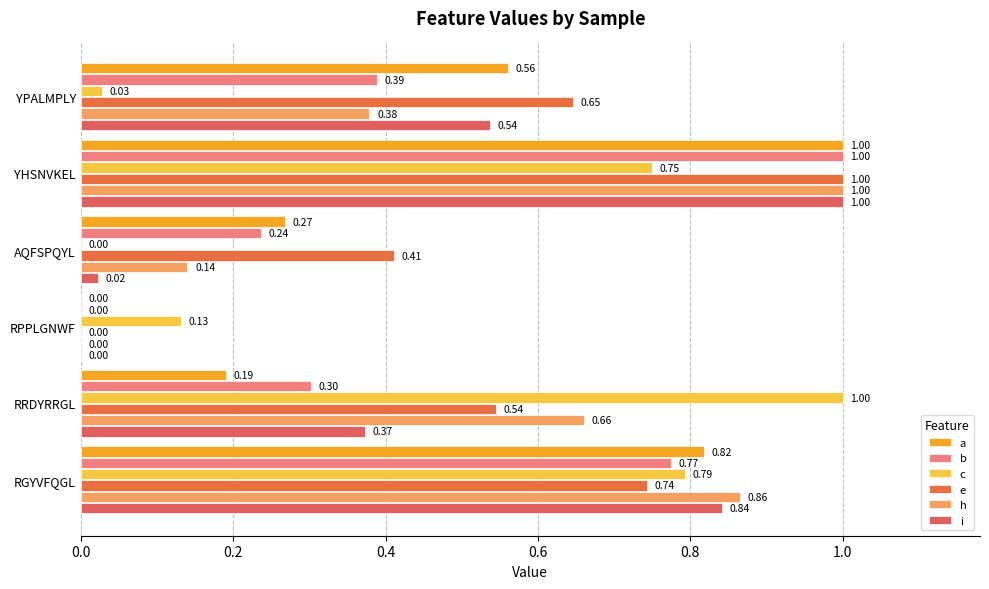

Which series has the largest total across all categories?

e